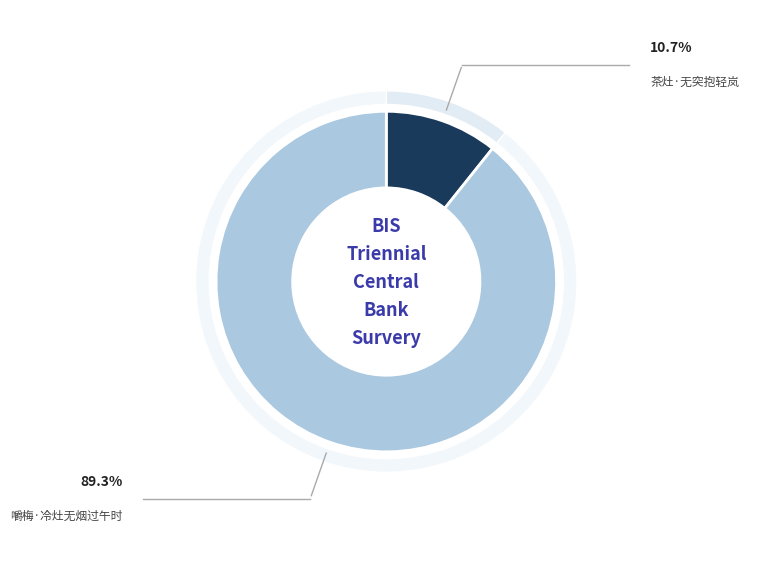

What is the smallest slice in the pie chart?

茶灶·无突抱轻岚